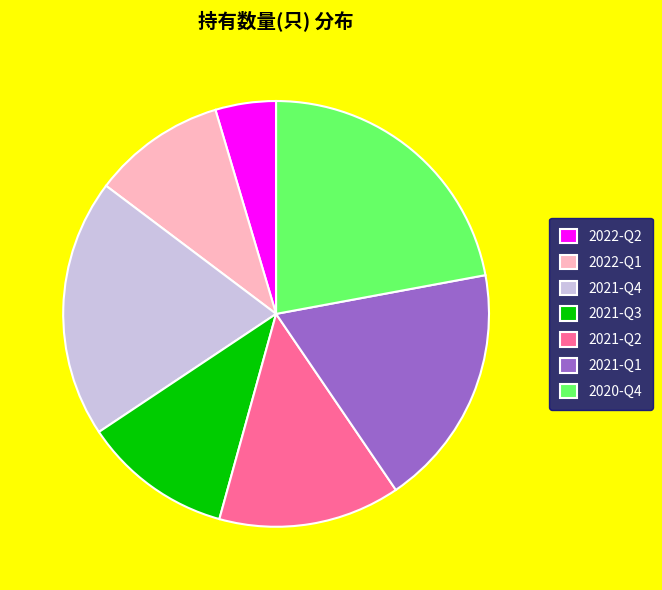

Is there a majority slice in this chart?

No